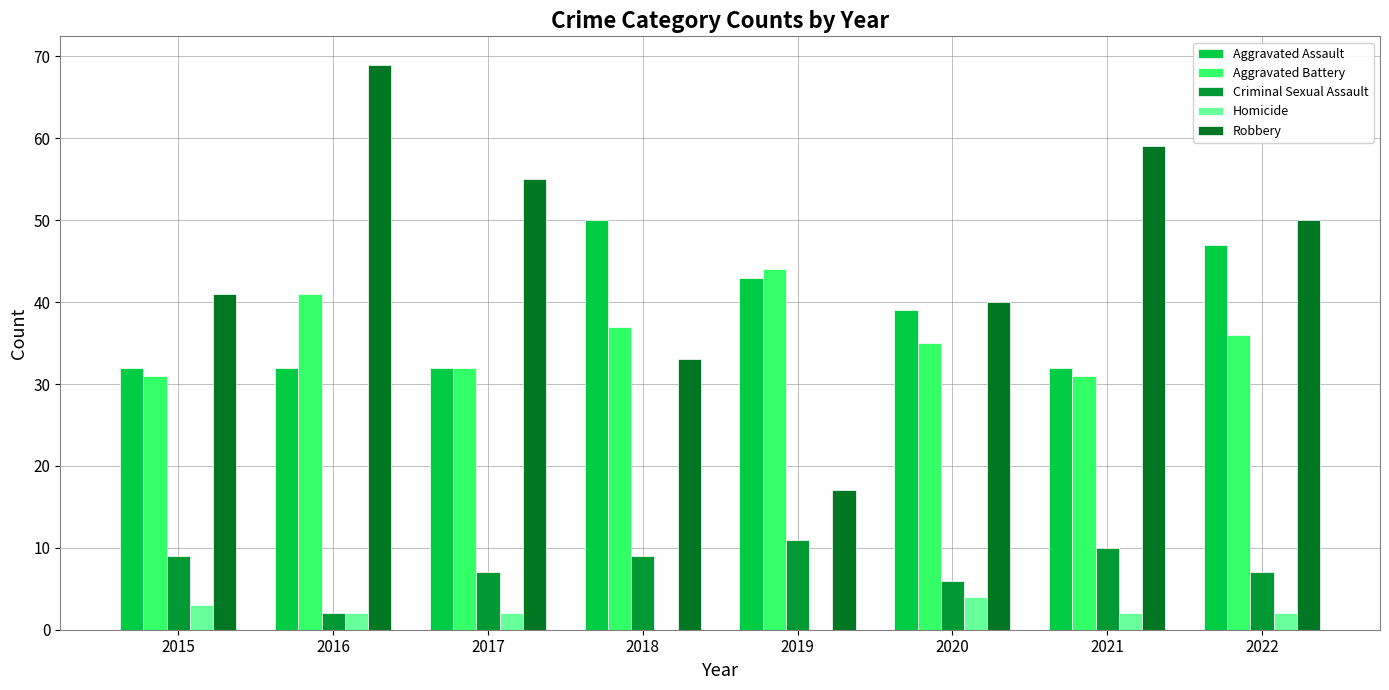

What is the average value of the Aggravated Battery series?

36